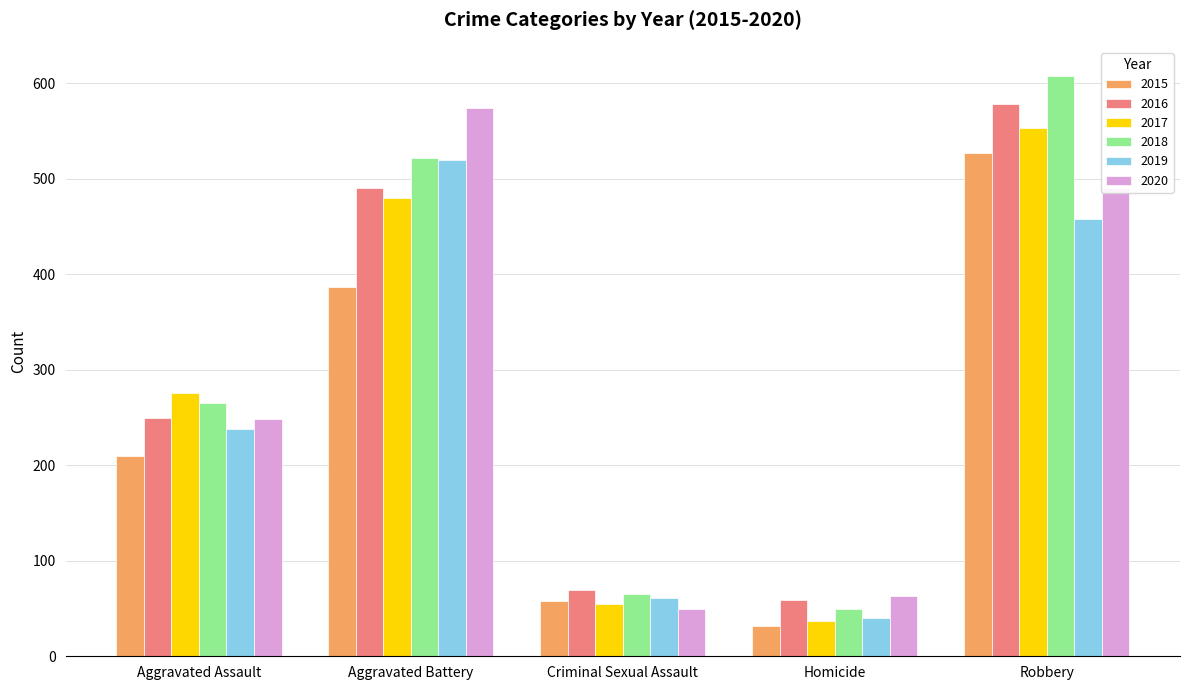

The 2018 series shows 372 at Aggravated Assault. True or false?

False